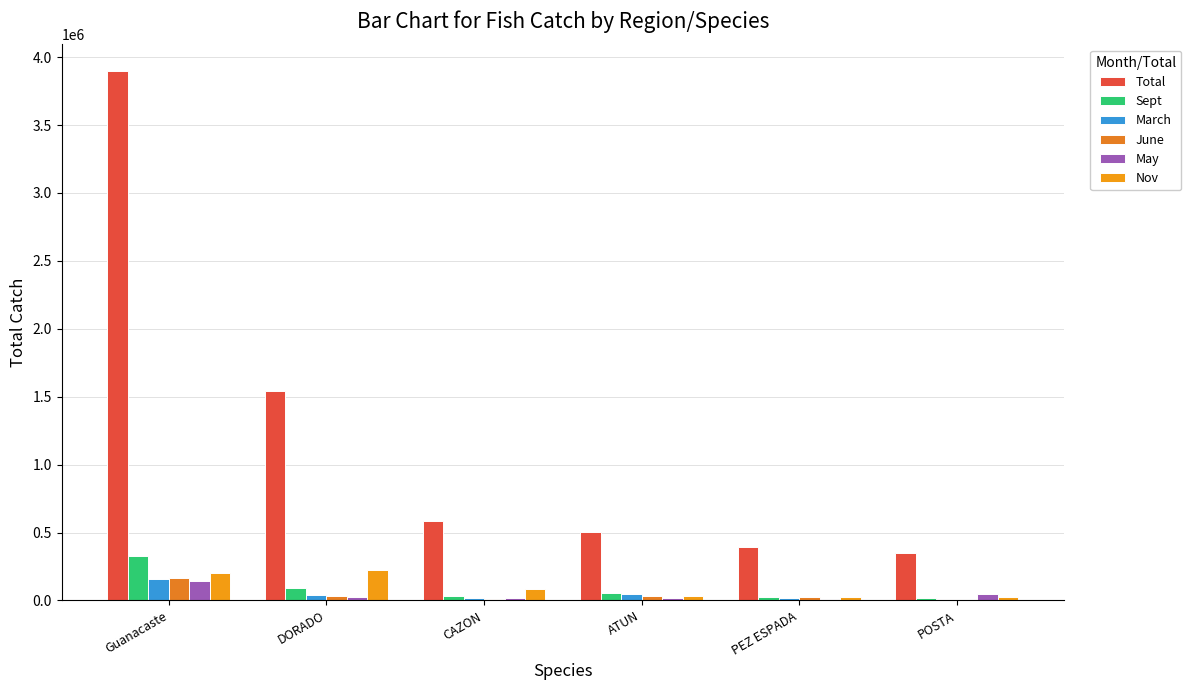

What is the label of the 4th bar from the left?

ATUN